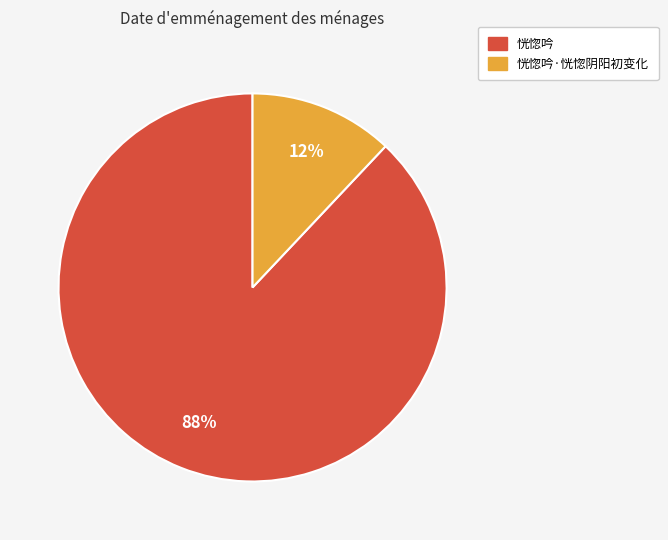

Does any single category account for the majority?

Yes